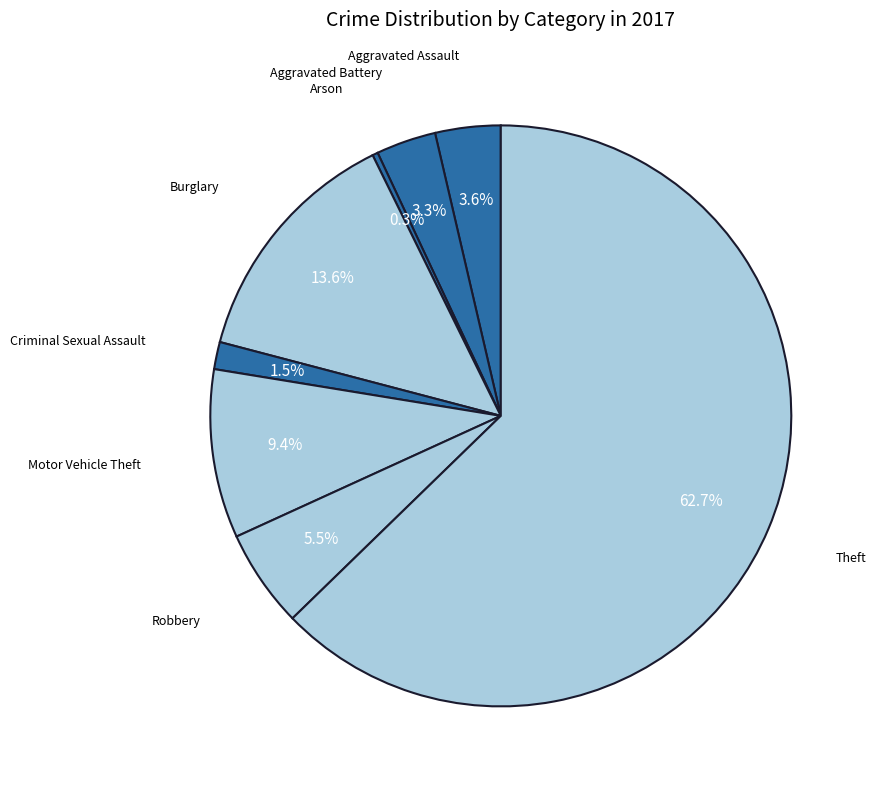

What is the majority slice?

Theft